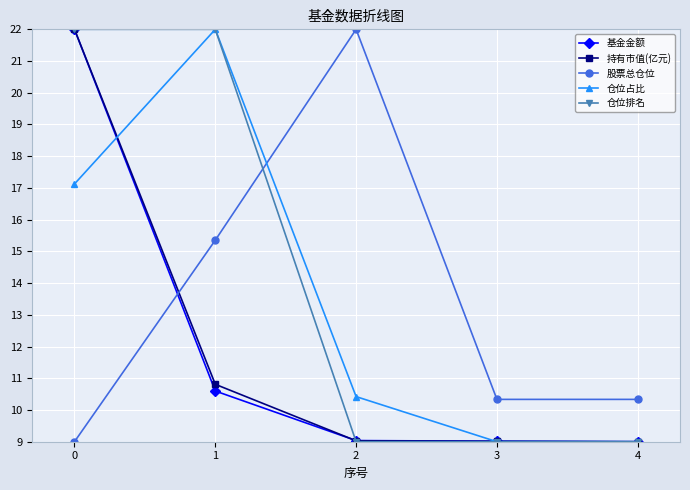

What is the value of the 仓位占比 point at the 2nd from the left?

22.0